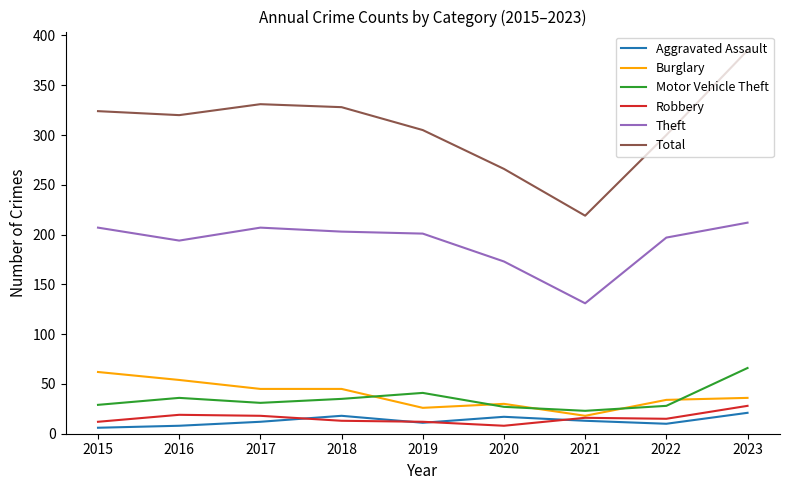

Is it true that Theft equals 173 at 2020?

True